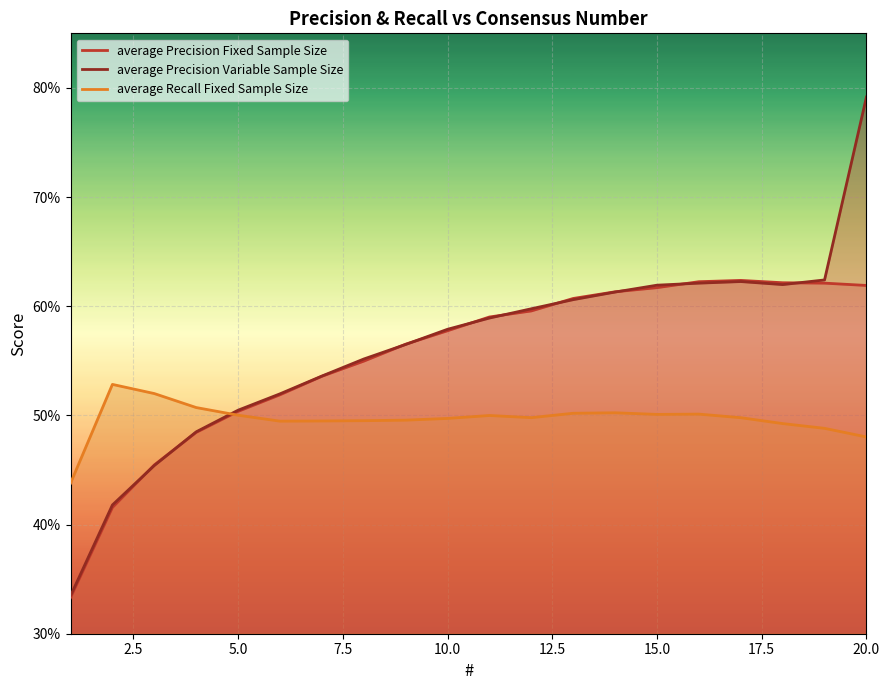

List the series in order of their peak value, highest first.

average Precision Variable Sample Size, average Precision Fixed Sample Size, average Recall Fixed Sample Size